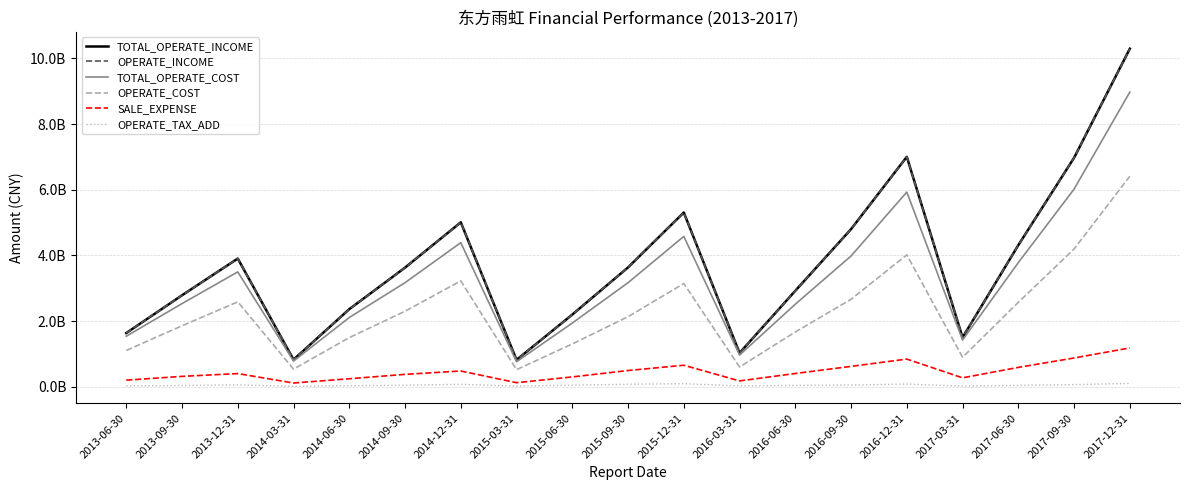

At which label does OPERATE_COST reach its minimum?

2015-03-31